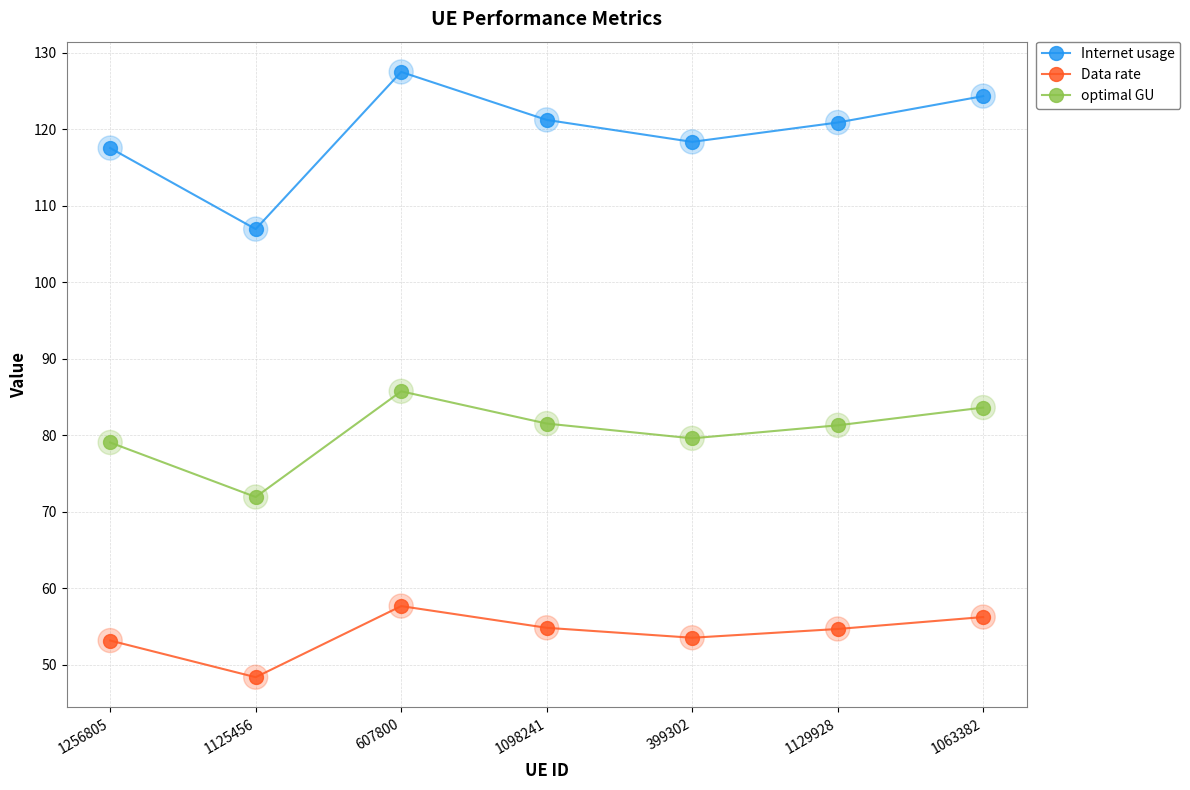

What is the total value across all series at 1125456?

227.3